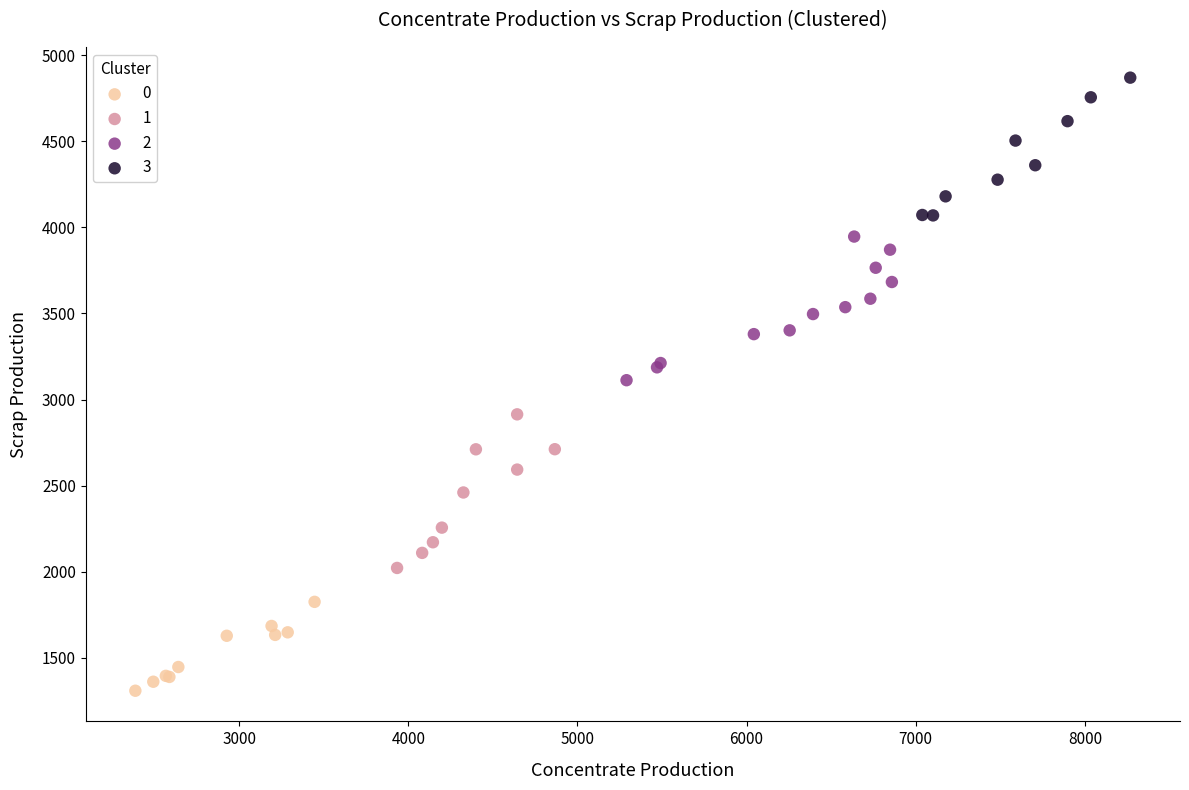

Which series contains the highest Y value?

3